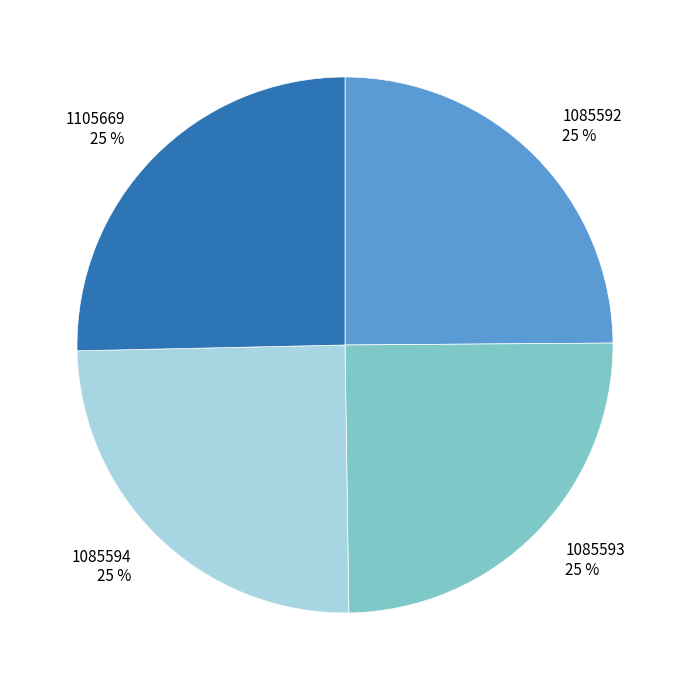

What percentage is the 1085594 slice, to the nearest percent?

25%